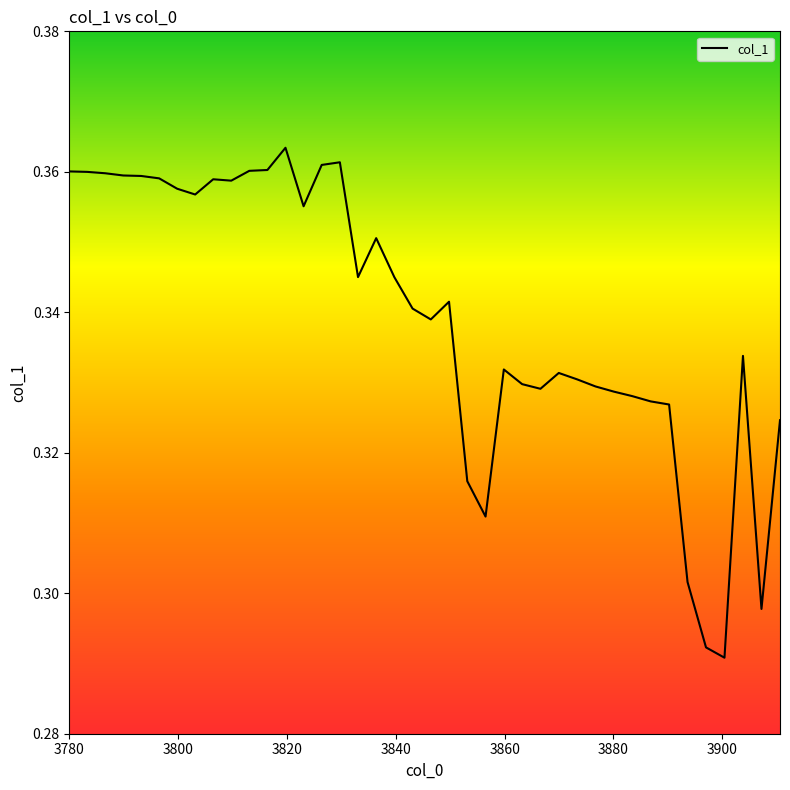

How many lines are shown in the chart?

1